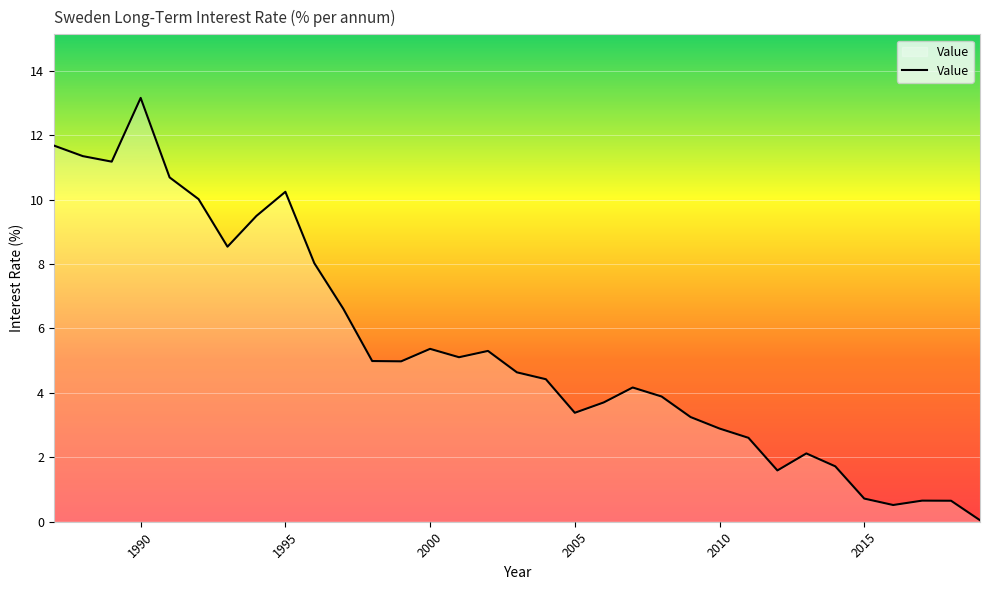

What is the difference between the maximum and minimum values?

13.1